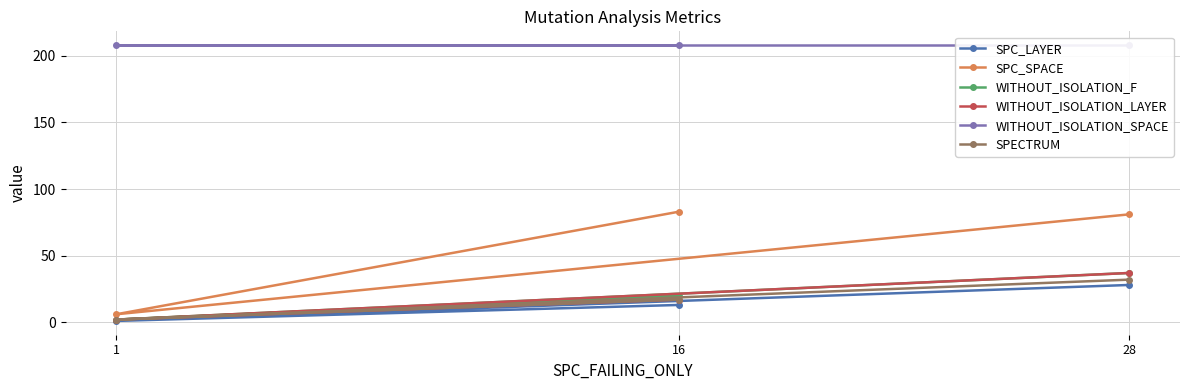

What is the average value of the WITHOUT_ISOLATION_F series?

20